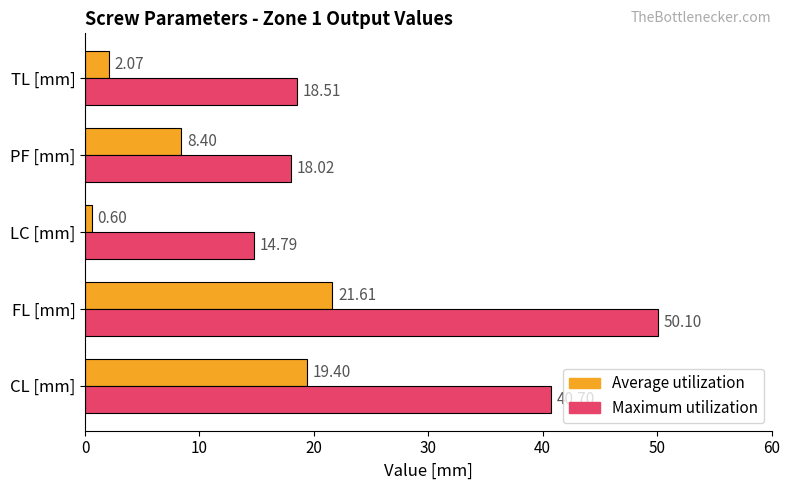

At which category is the sum across all series the highest?

FL [mm]